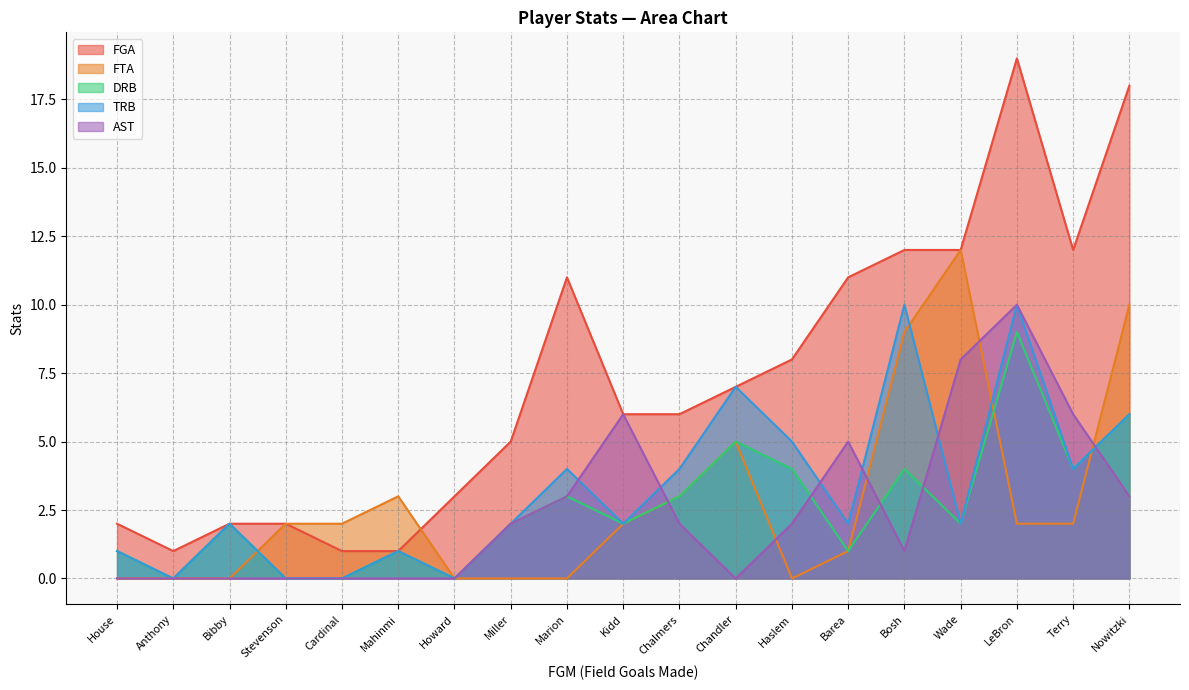

How many distinct data groups are displayed?

5